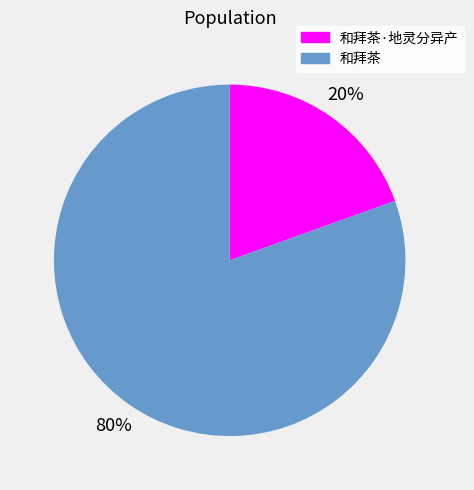

What is the largest slice in the pie chart?

和拜茶